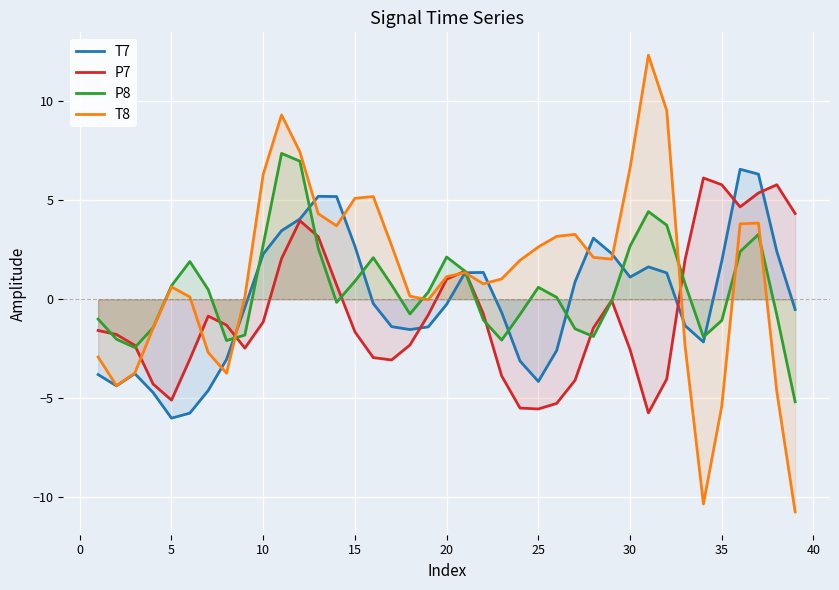

How many data points in T7 are above 0?

18